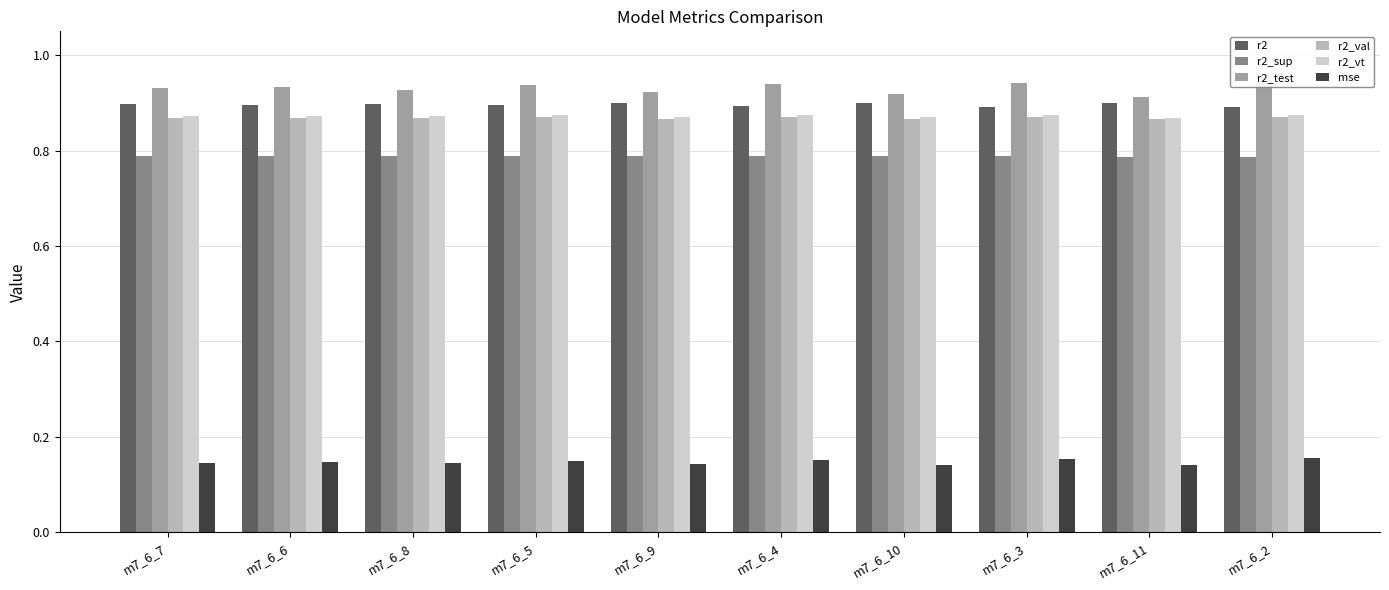

True or false: r2_test has a value of 0.9 at m7_6_4.

True